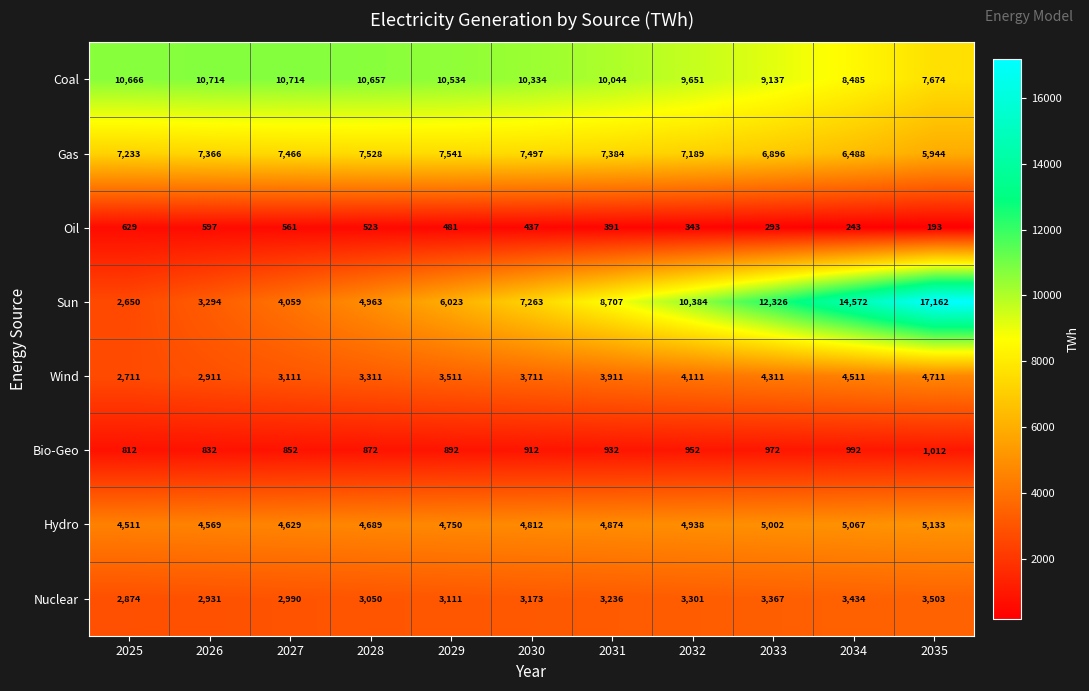

What is the difference between the second highest and second lowest values in the Sun series?

11278